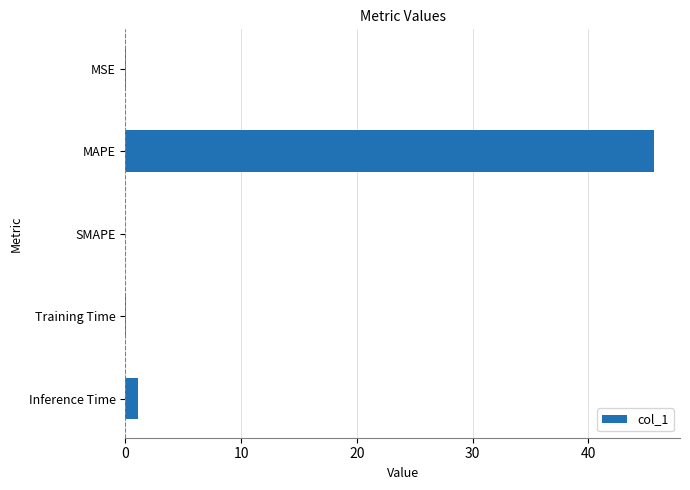

Where is the data nearest to the value 22?

Inference Time